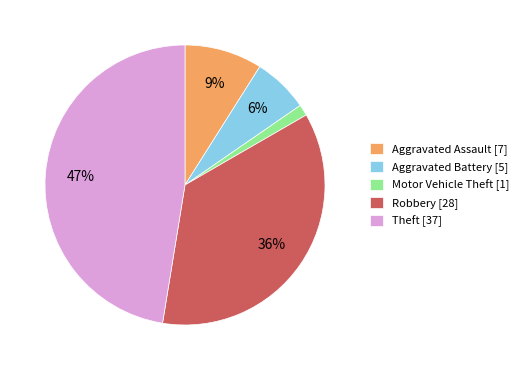

To the nearest percent, what portion does Motor Vehicle Theft represent?

1%